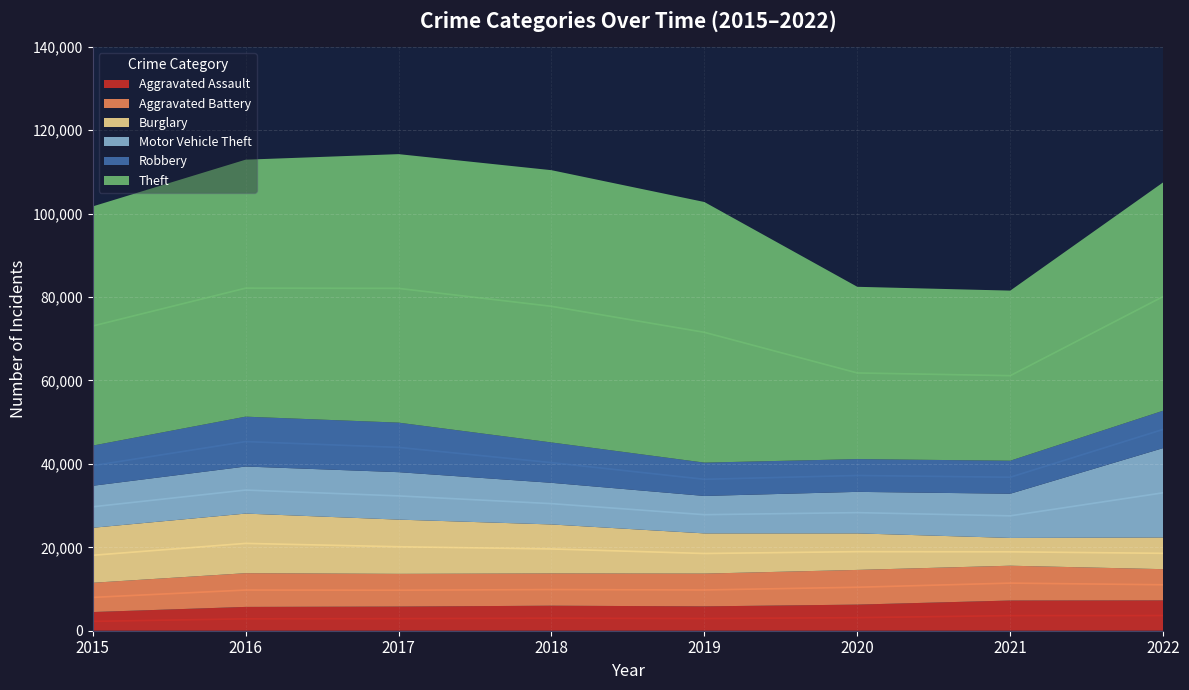

What is the greatest value displayed?

65286